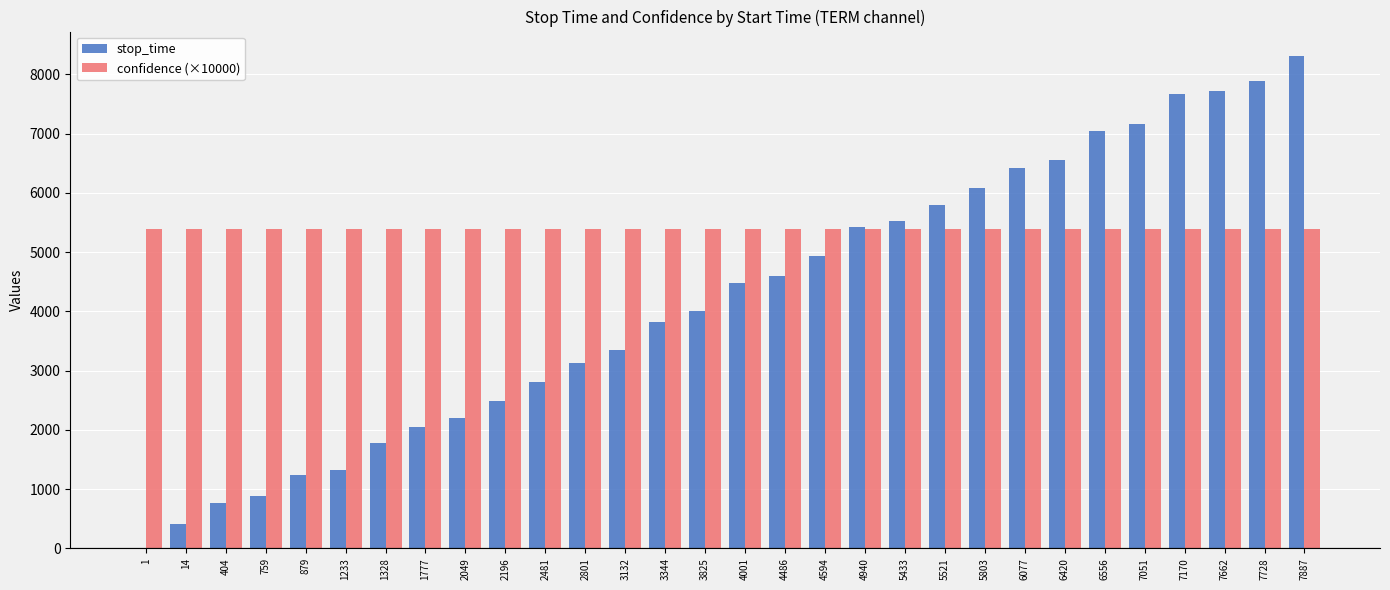

What is the total value across all series at 7170?

13055.5